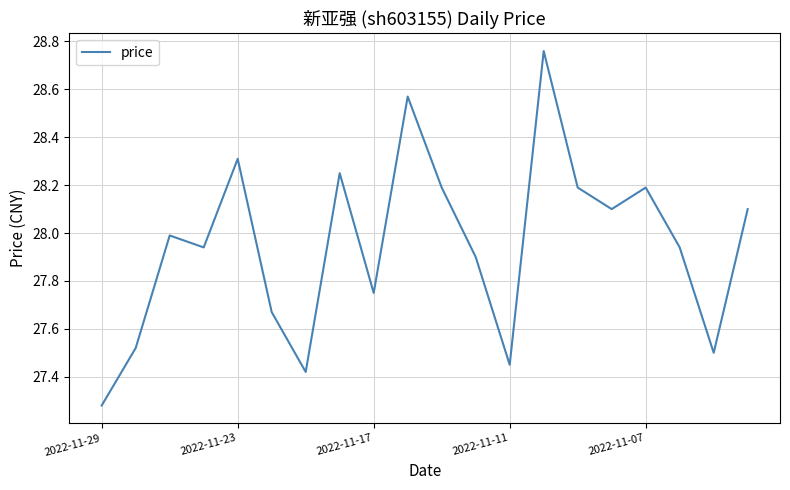

What is the difference between the maximum and minimum values?

1.5